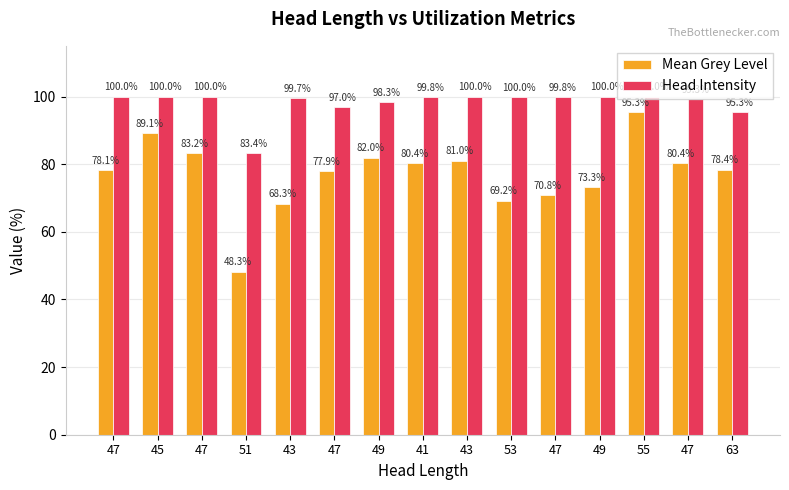

How many bars are there in total?

30